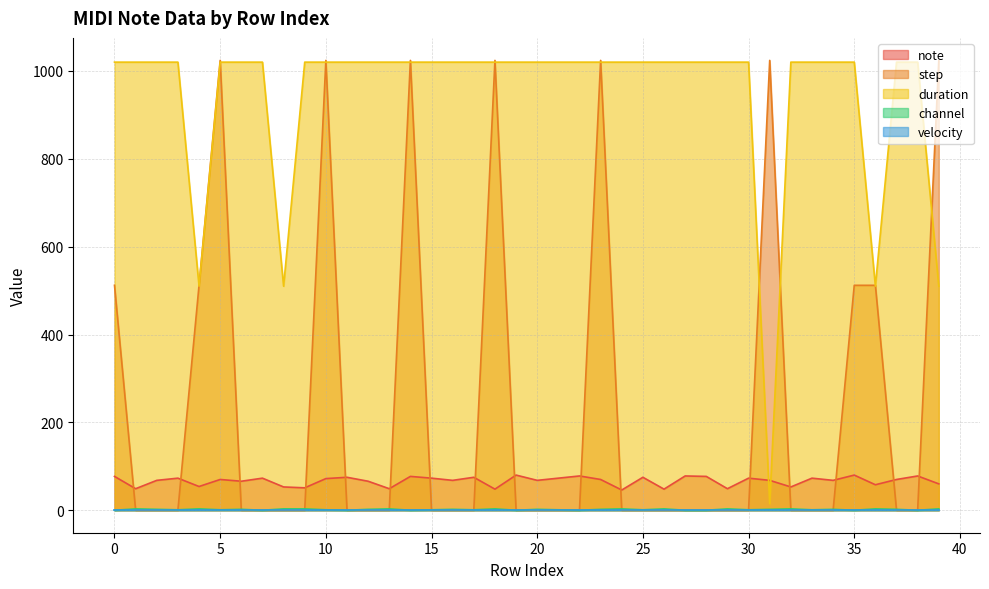

Does the chart display data point markers on the line(s)?

No